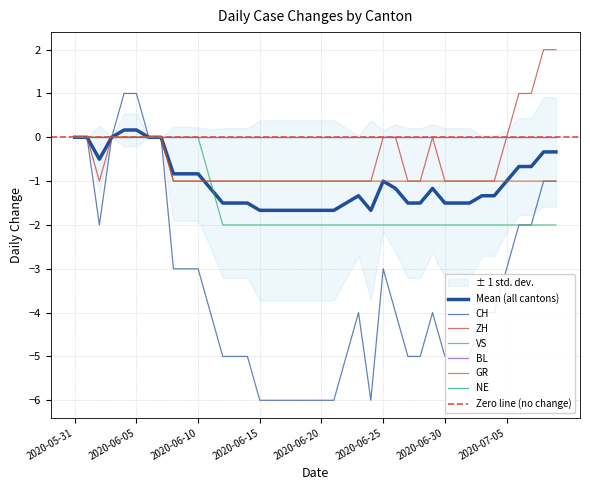

What position from the right is 2020-06-19?

21